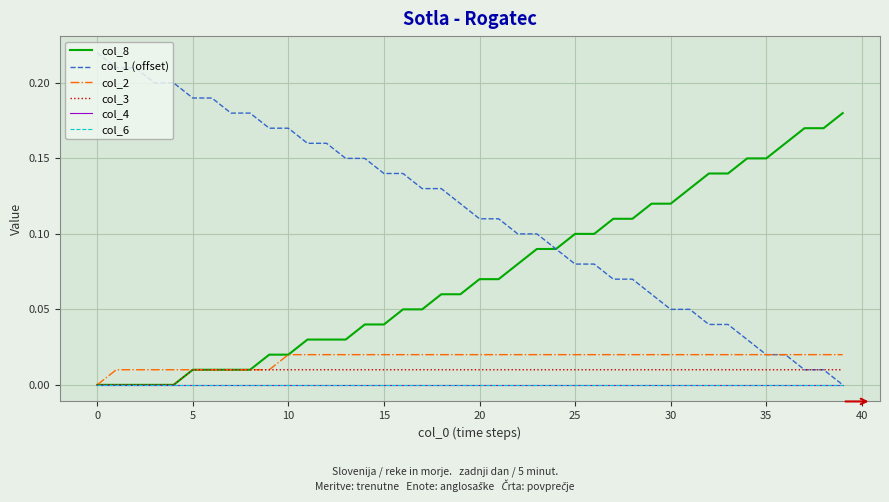

Reading left to right, extract all data points from this chart.

col_8: 0.0	0.0	0.0	0.0	0.0	0.0	0.0	0.0	0.0	0.0	0.0	0.0	0.0	0.0	0.0	0.0	0.1	0.1	0.1	0.1	0.1	0.1	0.1	0.1	0.1	0.1	0.1	0.1	0.1	0.1	0.1	0.1	0.1	0.1	0.1	0.1	0.2	0.2	0.2	0.2
col_1 (offset): 0.2	0.2	0.2	0.2	0.2	0.2	0.2	0.2	0.2	0.2	0.2	0.2	0.2	0.1	0.1	0.1	0.1	0.1	0.1	0.1	0.1	0.1	0.1	0.1	0.1	0.1	0.1	0.1	0.1	0.1	0.0	0.0	0.0	0.0	0.0	0.0	0.0	0.0	0.0	0.0
col_2: 0.0	0.0	0.0	0.0	0.0	0.0	0.0	0.0	0.0	0.0	0.0	0.0	0.0	0.0	0.0	0.0	0.0	0.0	0.0	0.0	0.0	0.0	0.0	0.0	0.0	0.0	0.0	0.0	0.0	0.0	0.0	0.0	0.0	0.0	0.0	0.0	0.0	0.0	0.0	0.0
col_3: 0.0	0.0	0.0	0.0	0.0	0.0	0.0	0.0	0.0	0.0	0.0	0.0	0.0	0.0	0.0	0.0	0.0	0.0	0.0	0.0	0.0	0.0	0.0	0.0	0.0	0.0	0.0	0.0	0.0	0.0	0.0	0.0	0.0	0.0	0.0	0.0	0.0	0.0	0.0	0.0
col_4: 0.0	0.0	0.0	0.0	0.0	0.0	0.0	0.0	0.0	0.0	0.0	0.0	0.0	0.0	0.0	0.0	0.0	0.0	0.0	0.0	0.0	0.0	0.0	0.0	0.0	0.0	0.0	0.0	0.0	0.0	0.0	0.0	0.0	0.0	0.0	0.0	0.0	0.0	0.0	0.0
col_6: 0.0	0.0	0.0	0.0	0.0	0.0	0.0	0.0	0.0	0.0	0.0	0.0	0.0	0.0	0.0	0.0	0.0	0.0	0.0	0.0	0.0	0.0	0.0	0.0	0.0	0.0	0.0	0.0	0.0	0.0	0.0	0.0	0.0	0.0	0.0	0.0	0.0	0.0	0.0	0.0